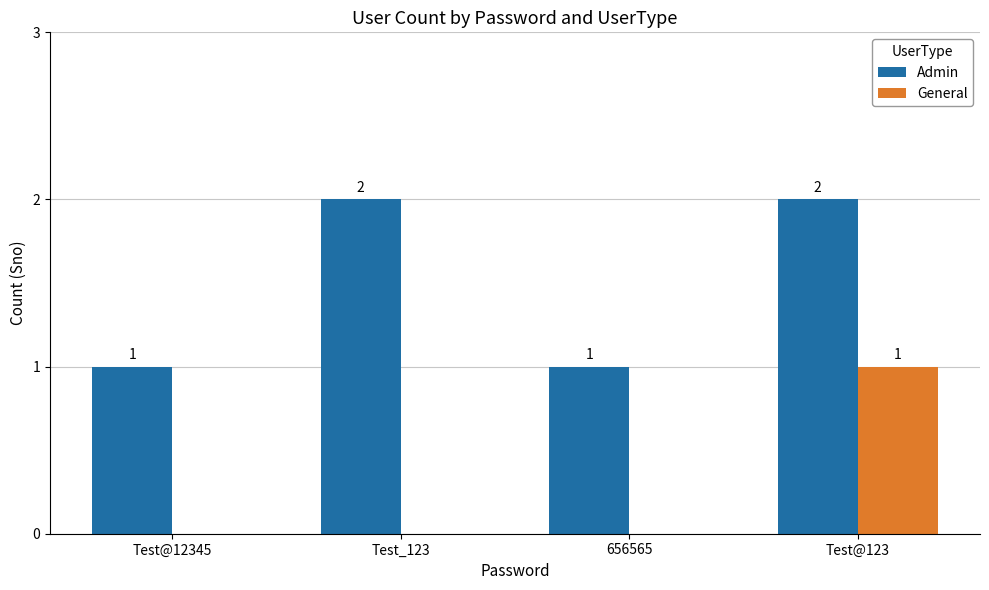

At which category is the sum across all series the highest?

Test@123